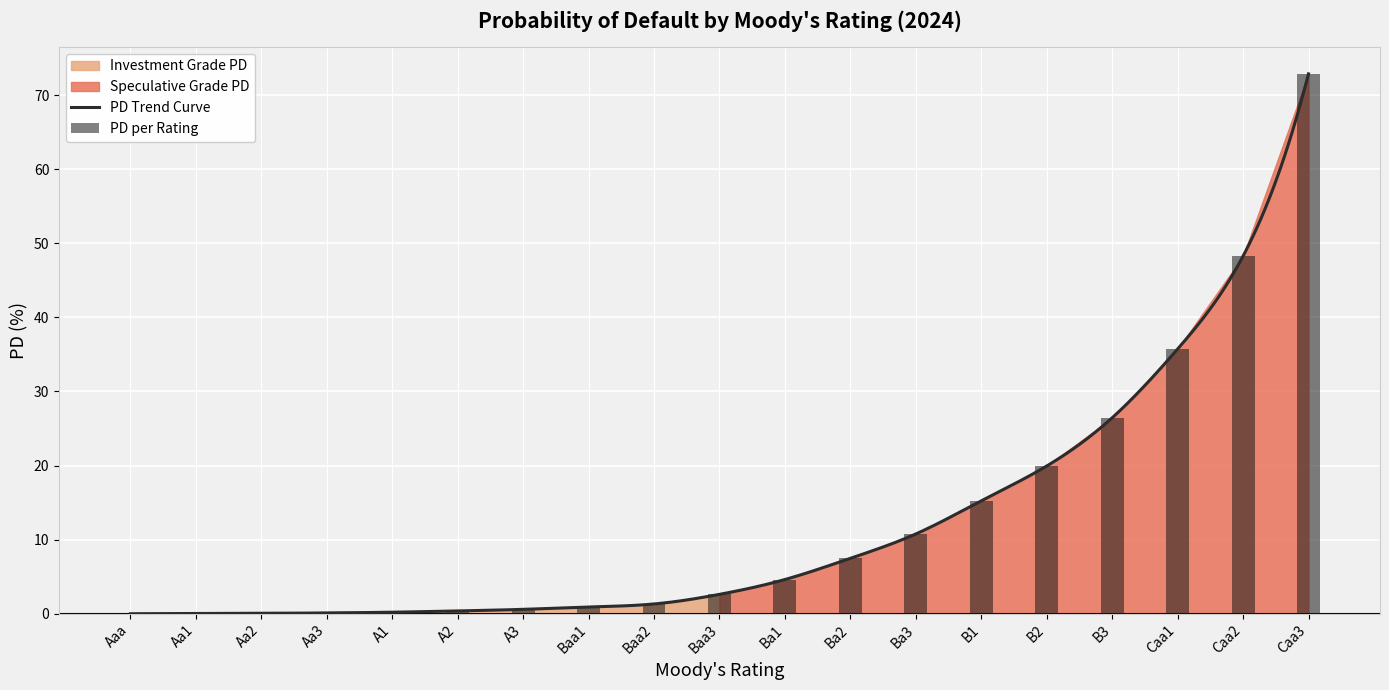

Rank the categories by value from highest to lowest.

Caa3, Caa2, Caa1, B3, B2, B1, Ba3, Ba2, Ba1, Baa3, Baa2, Baa1, A3, A2, A1, Aa3, Aa2, Aa1, Aaa